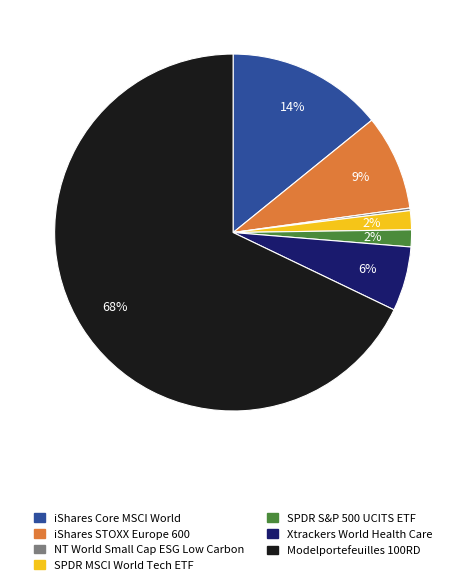

Which slice represents more than half of the pie?

Modelportefeuilles 100RD